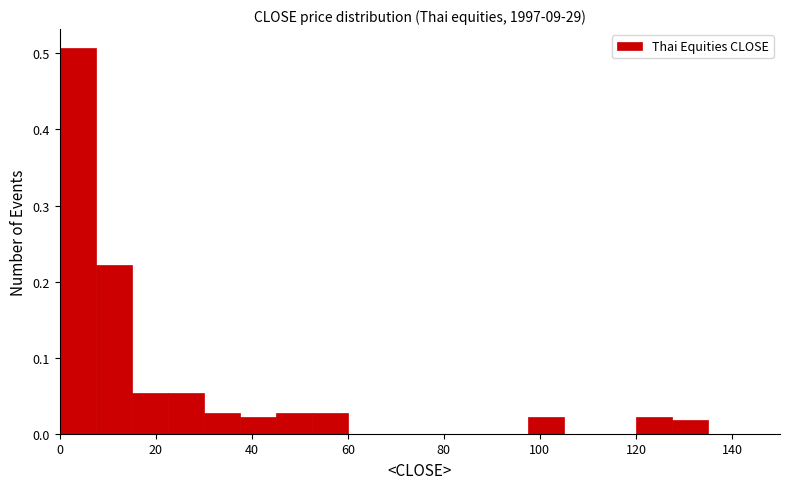

Read against the x-axis, roughly where is the centre of the tallest bar?

4